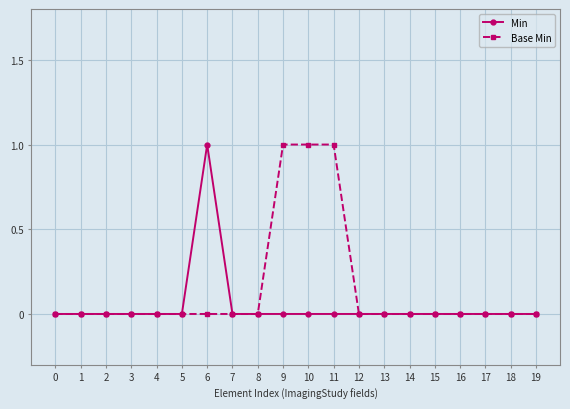

Which series has the largest total across all categories?

Base Min